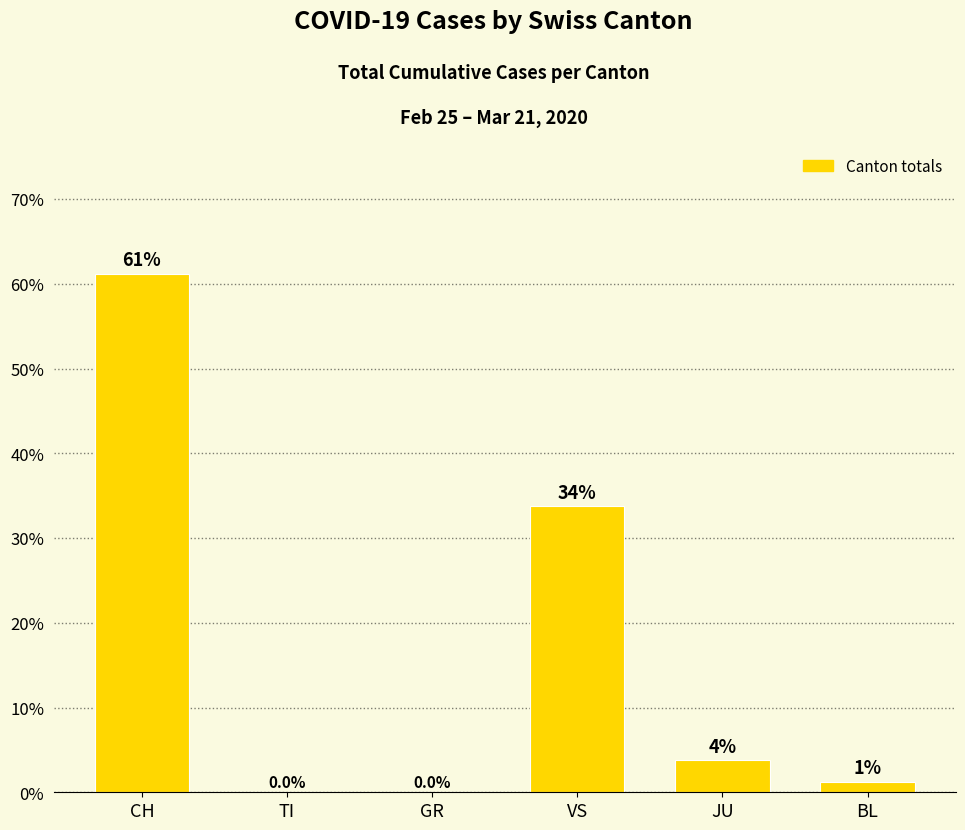

What is the ratio of the value at BL to the value at JU?

0.3